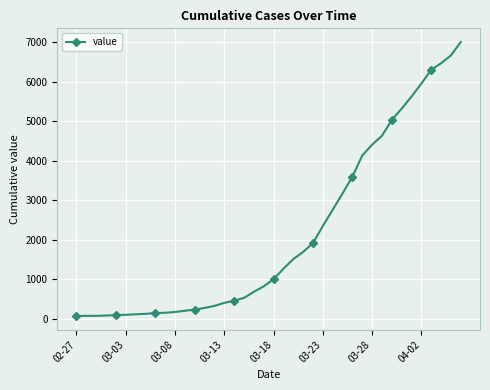

What is the difference between the maximum and minimum values?

6939